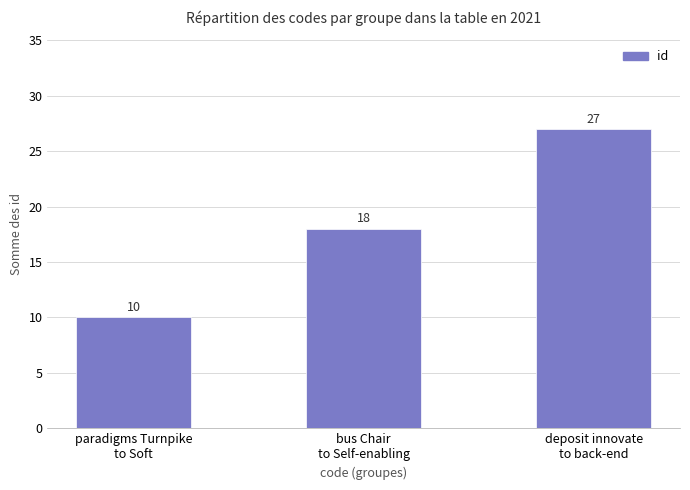

Reading left to right, what are all the values shown in this chart?

10	18	27